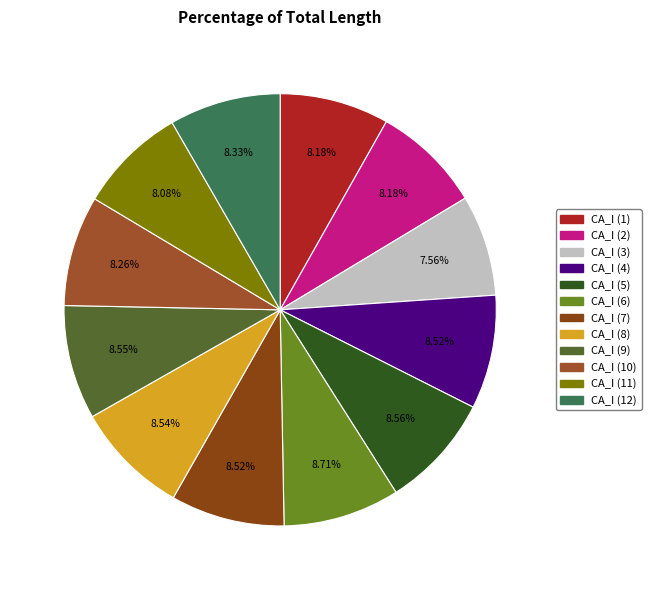

The CA_I (2) slice represents 8% of the pie. True or false?

True